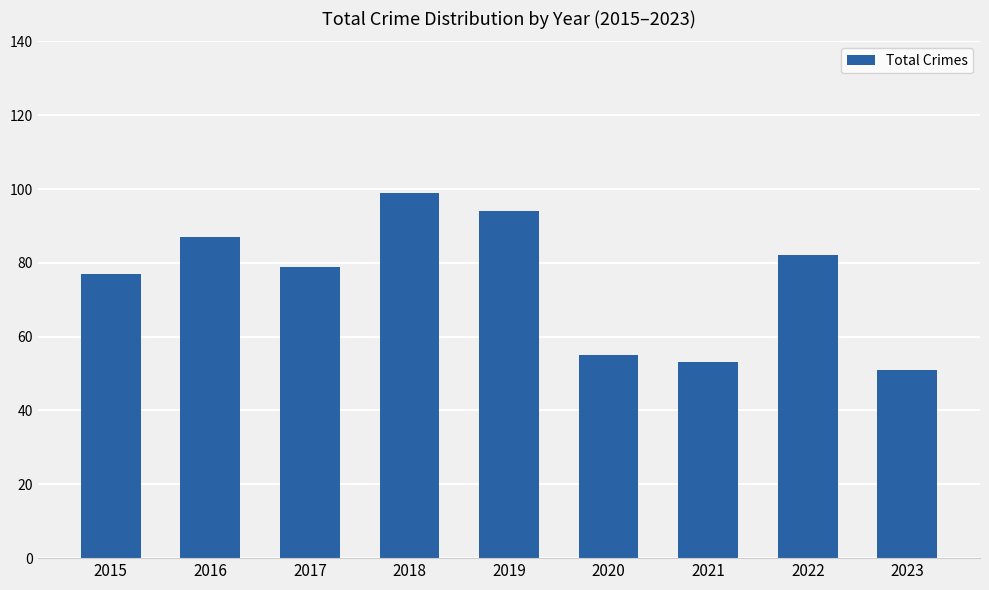

How many values are below 79?

4